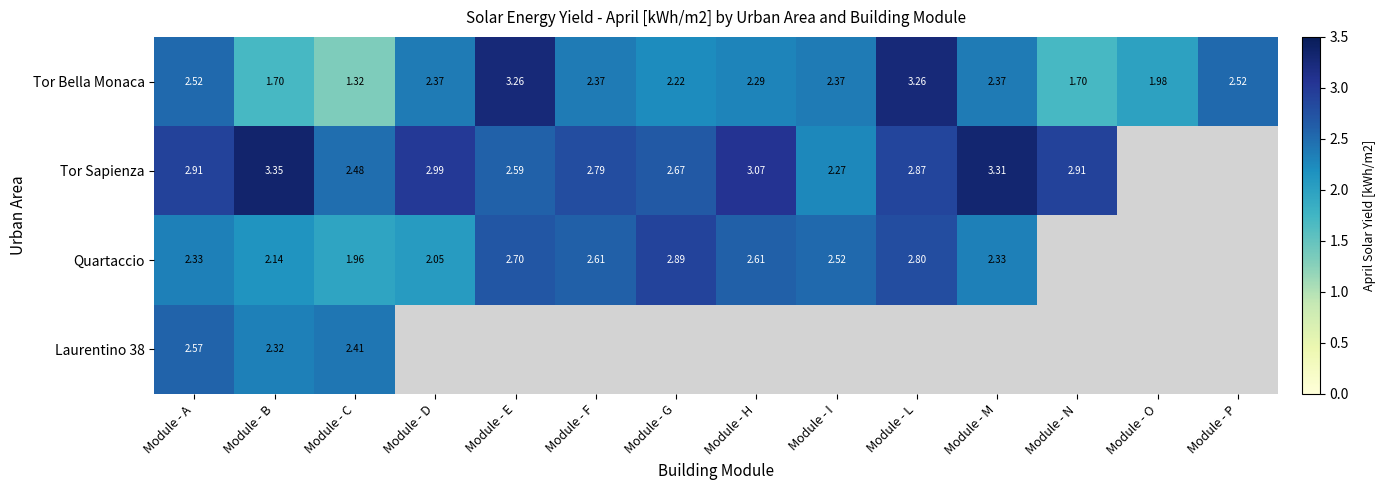

Is the value of Tor Sapienza at Module - F greater than the value of Tor Bella Monaca at Module - P?

Yes